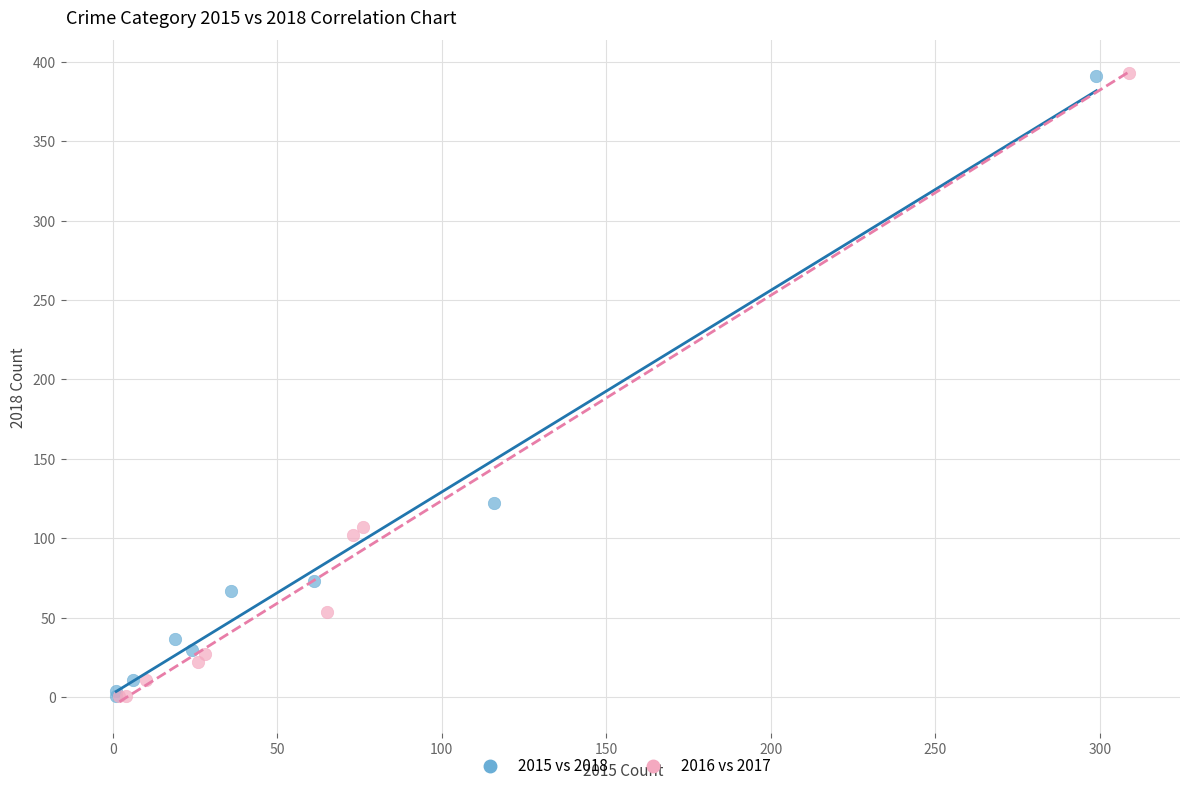

Which series has the largest Y range (max minus min)?

2016 vs 2017